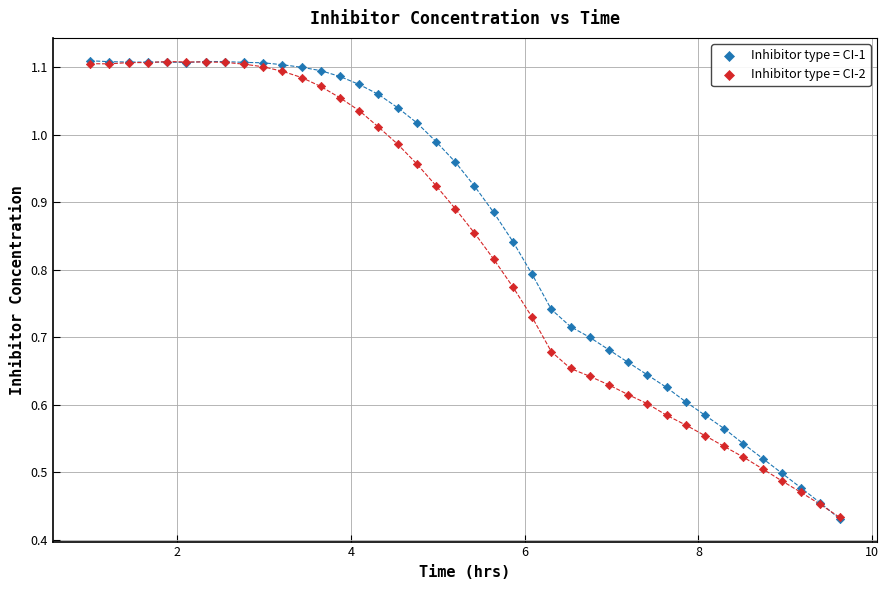

What are all the series names shown in the legend?

Inhibitor type = CI-1, Inhibitor type = CI-2